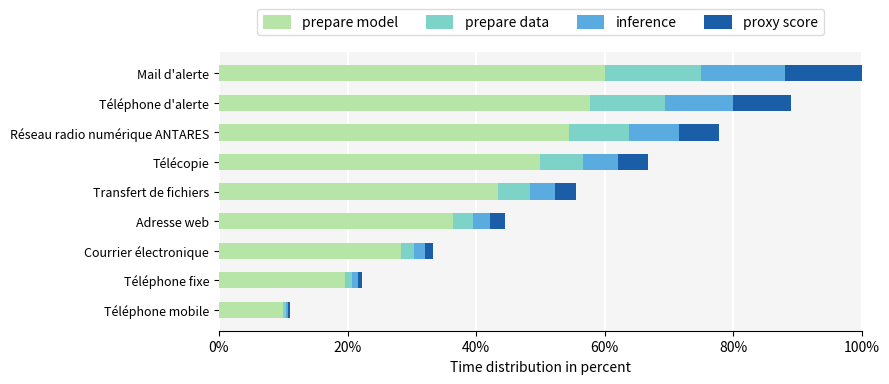

Which series has the largest total across all categories?

prepare model